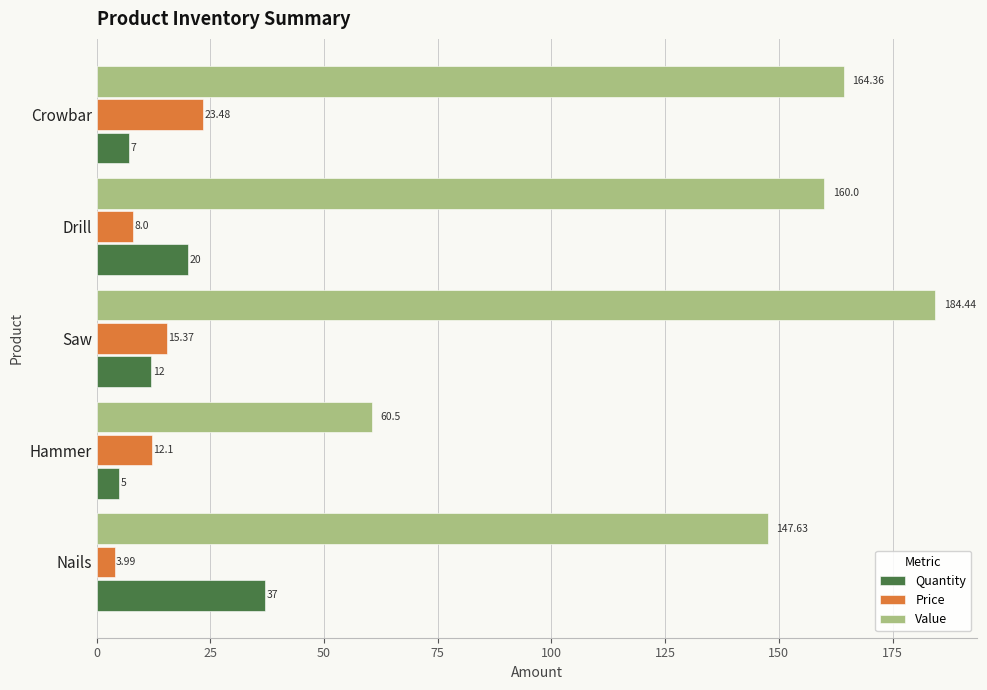

Rank the series at Crowbar from highest to lowest value.

Value, Price, Quantity